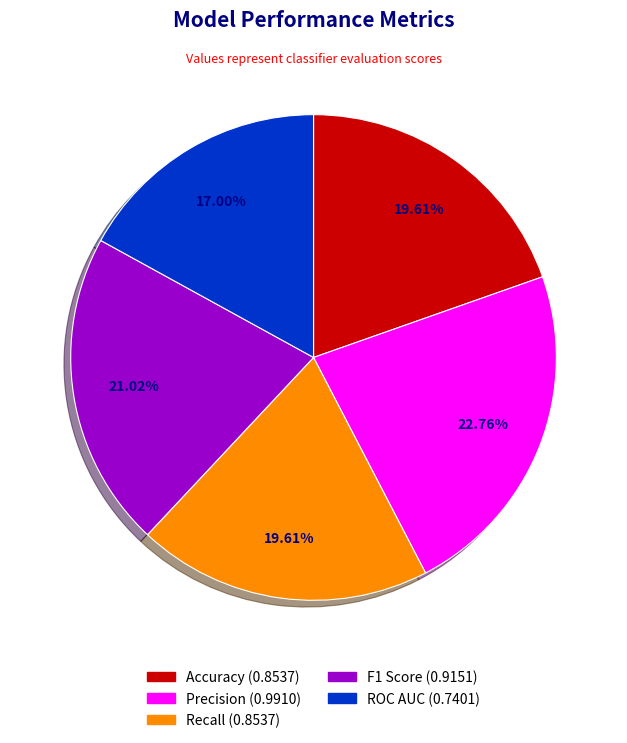

How much of the chart is everything except Recall?

80.4%